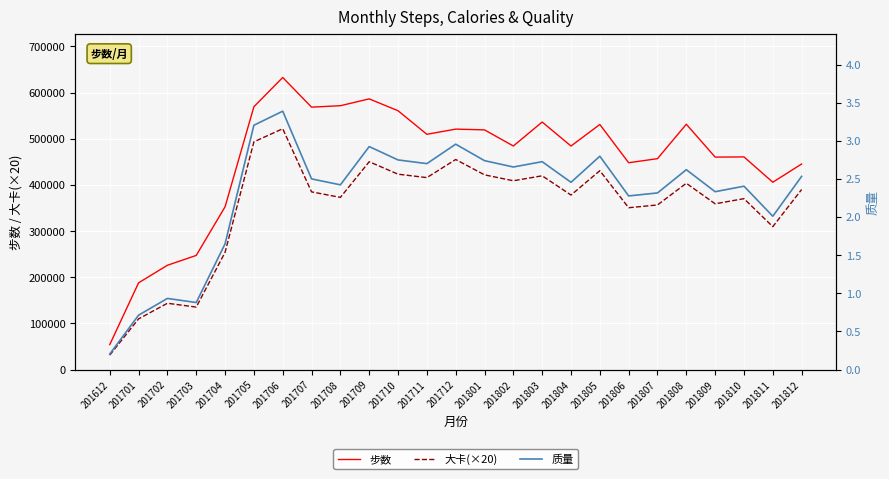

How many lines are shown in the chart?

3